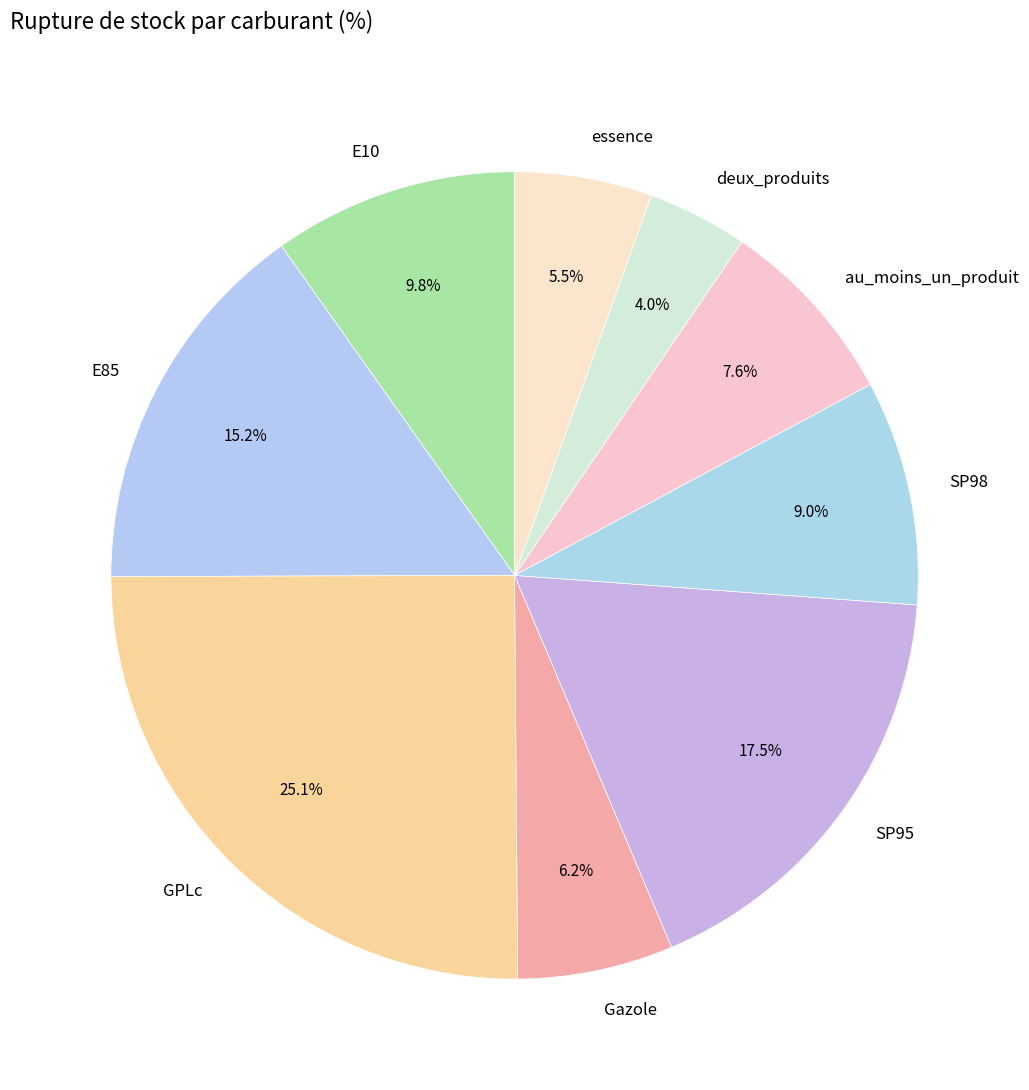

Does any single category account for the majority?

No